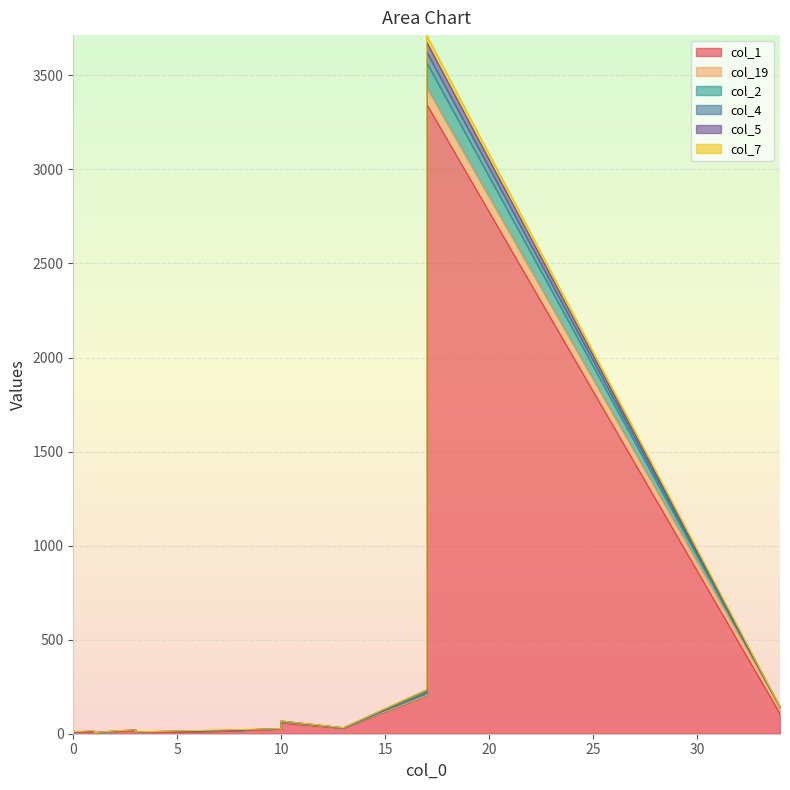

Between 8 and 15, which series saw the biggest shift?

col_1